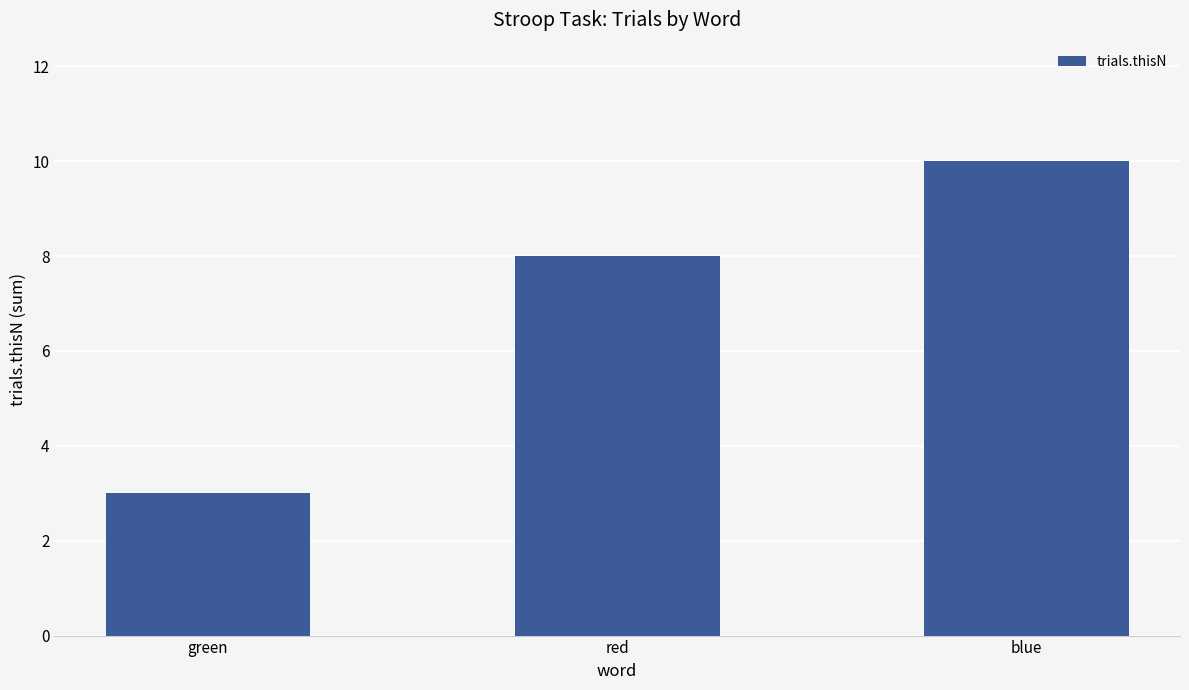

Reading left to right, extract all data points from this chart.

3	8	10